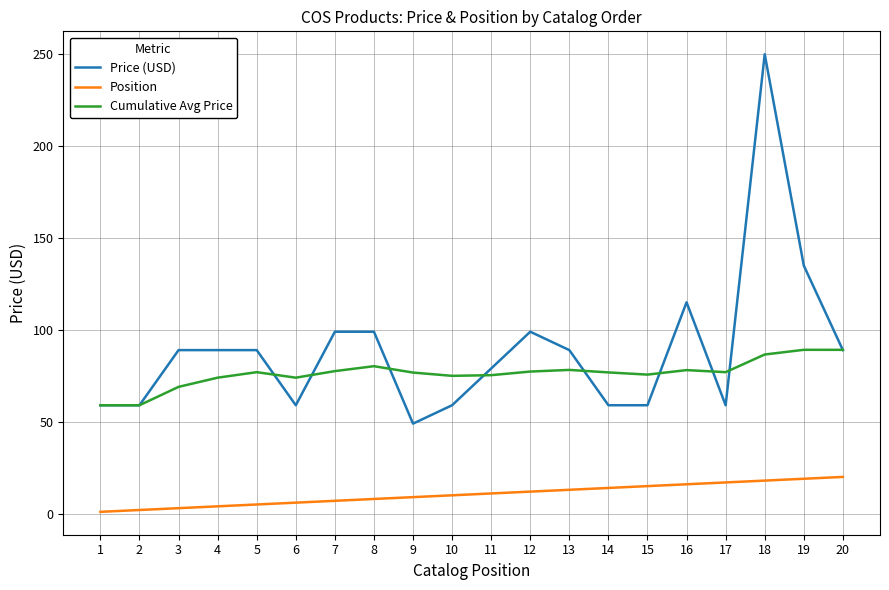

True or false: Price (USD) and Position cross at least once.

False